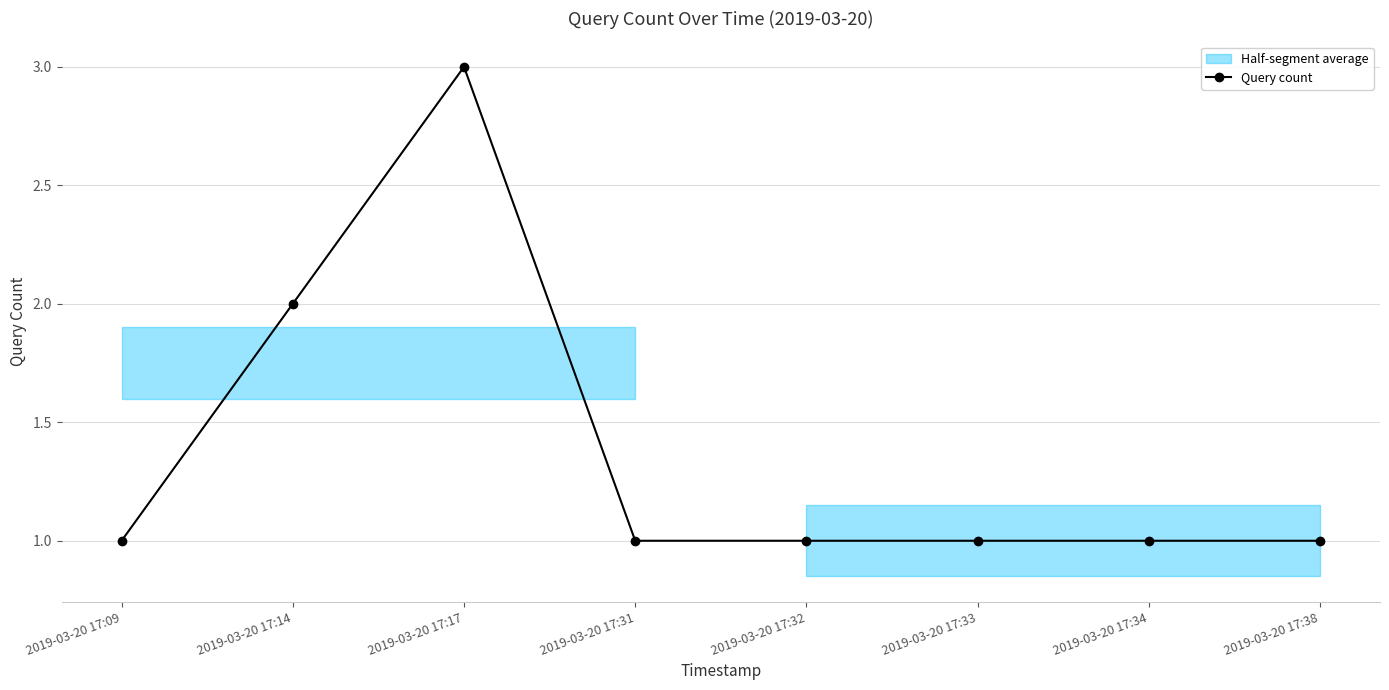

What is the value of the Query count point at the 6th from the left?

1